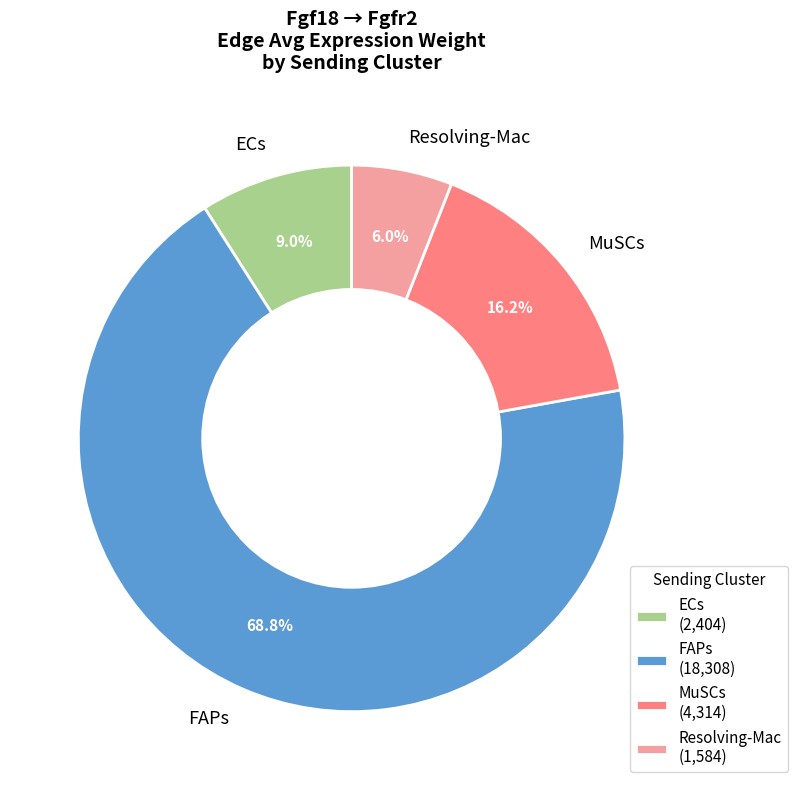

Is there a majority slice in this chart?

Yes